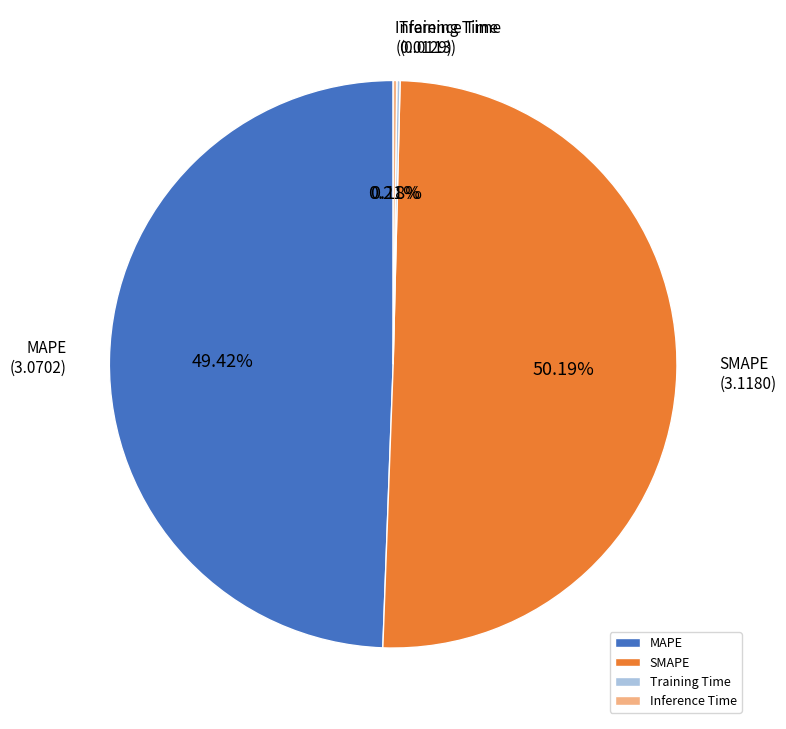

To the nearest percent, what is the combined percentage of MAPE and SMAPE?

100%